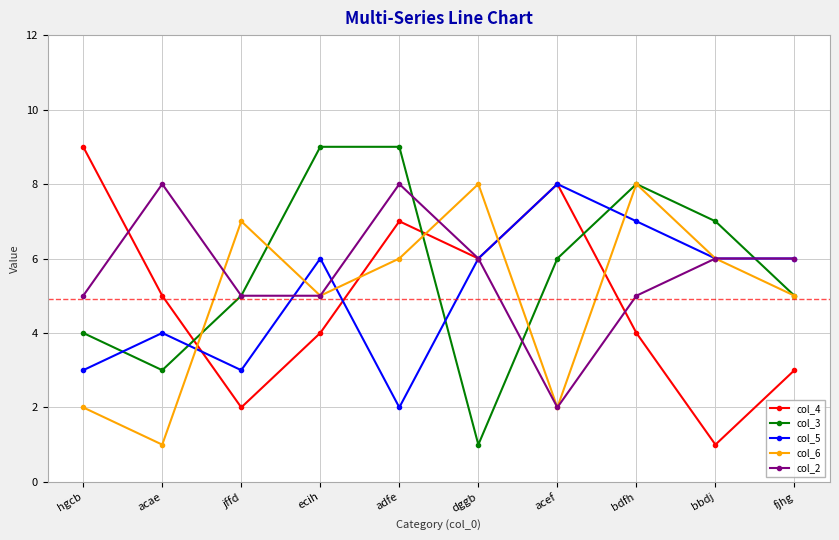

Is it true that col_6 equals 3 at ecih?

False